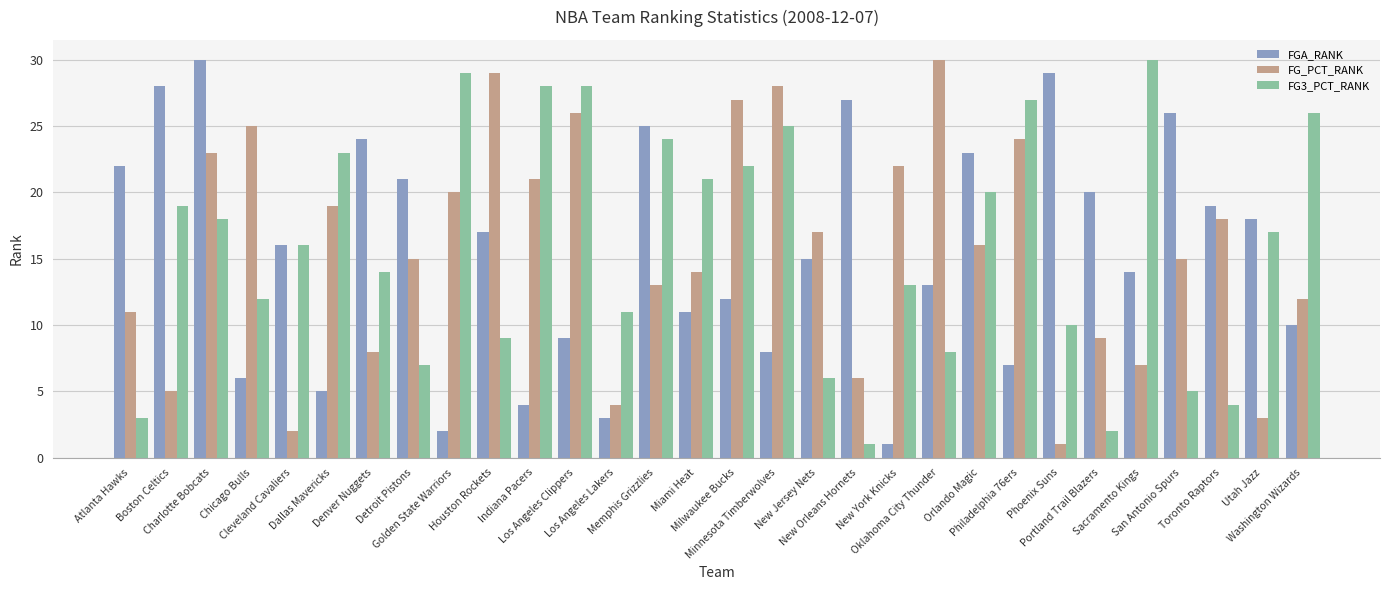

How many values in the FG_PCT_RANK series are below 16?

15